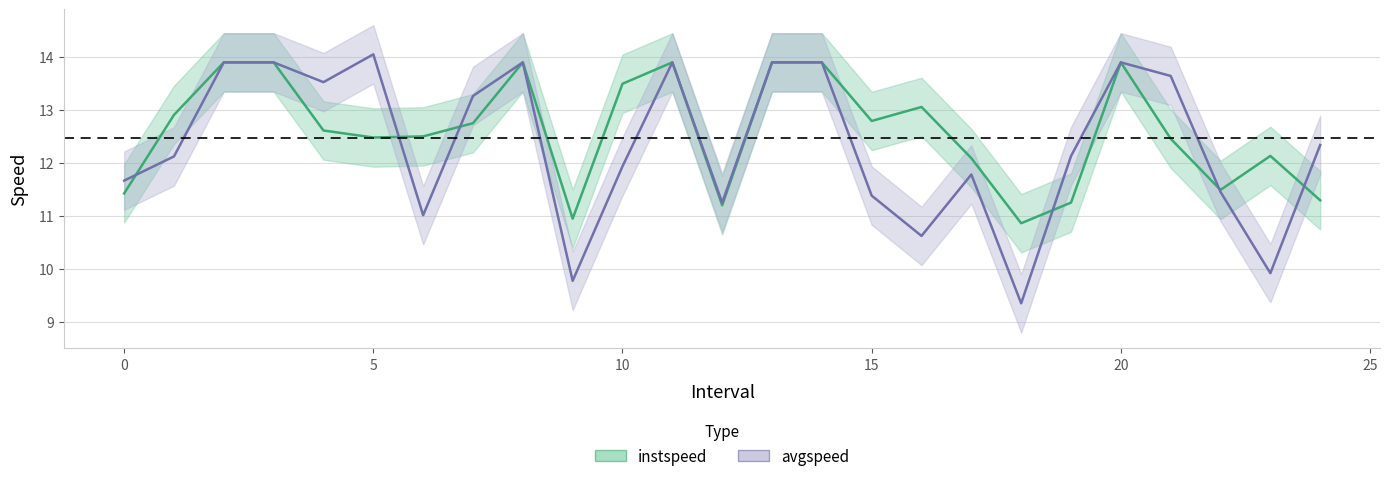

How many intersections are there between instspeed and avgspeed?

6